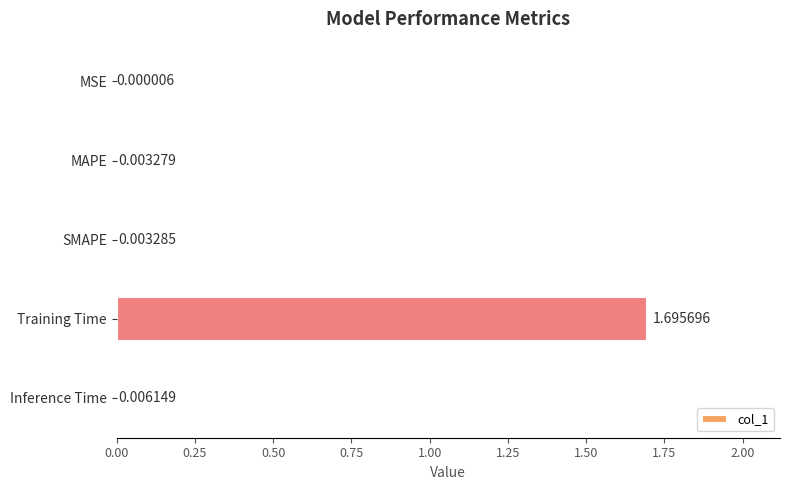

At which category does the chart reach its peak across all series?

Training Time